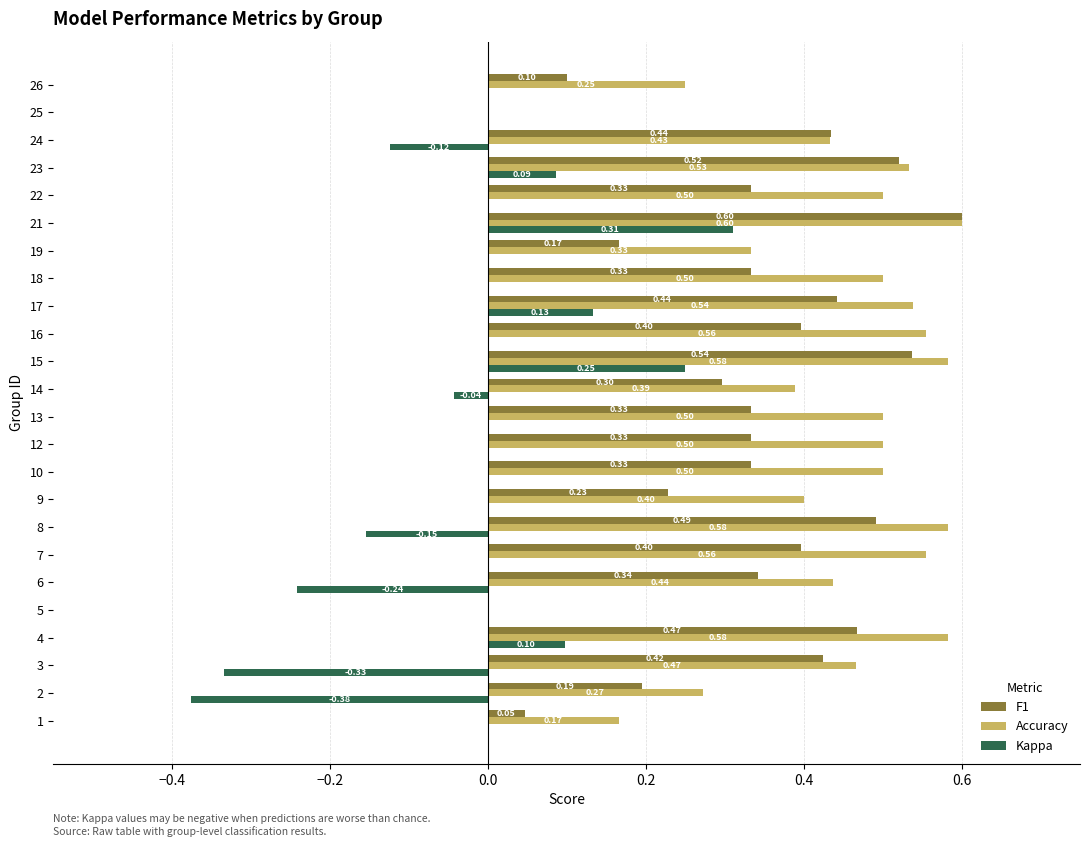

Which series has the largest total across all categories?

Accuracy